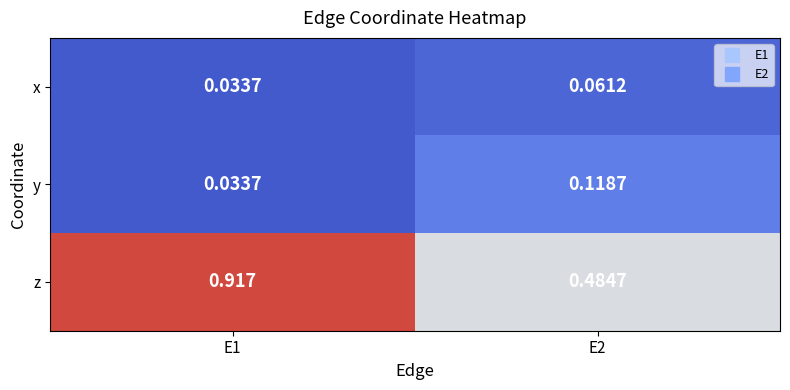

At which category is the sum across all series the highest?

E1